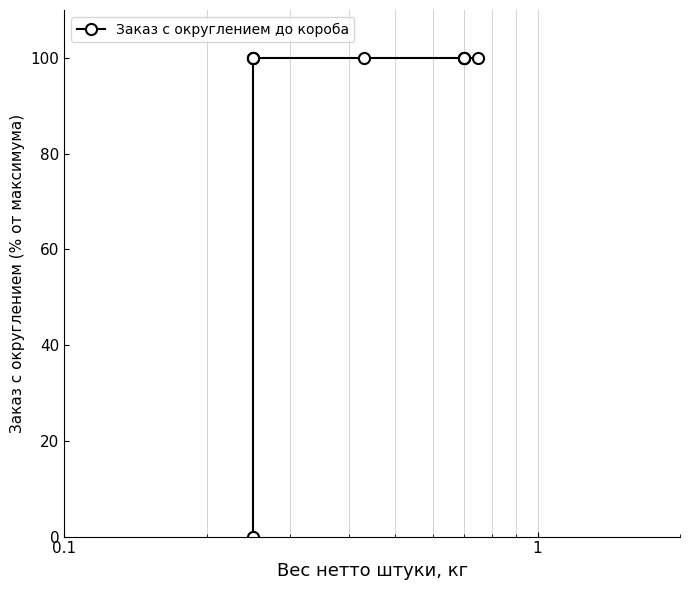

What is the maximum value shown in the chart?

100